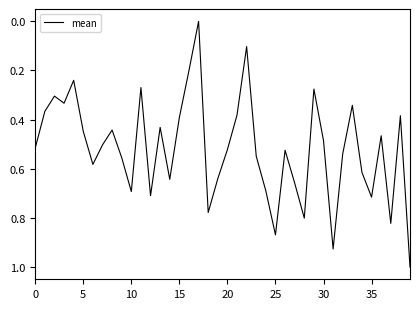

How many series are shown in this chart?

1